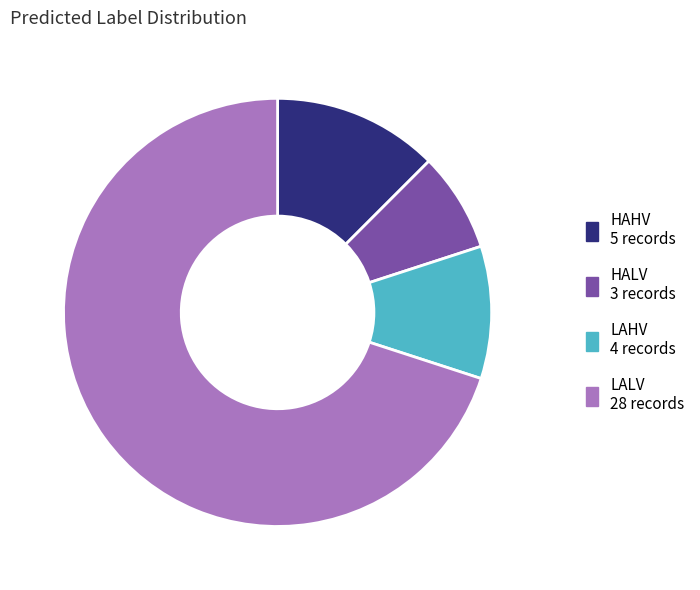

The HALV slice represents 8% of the pie. True or false?

True